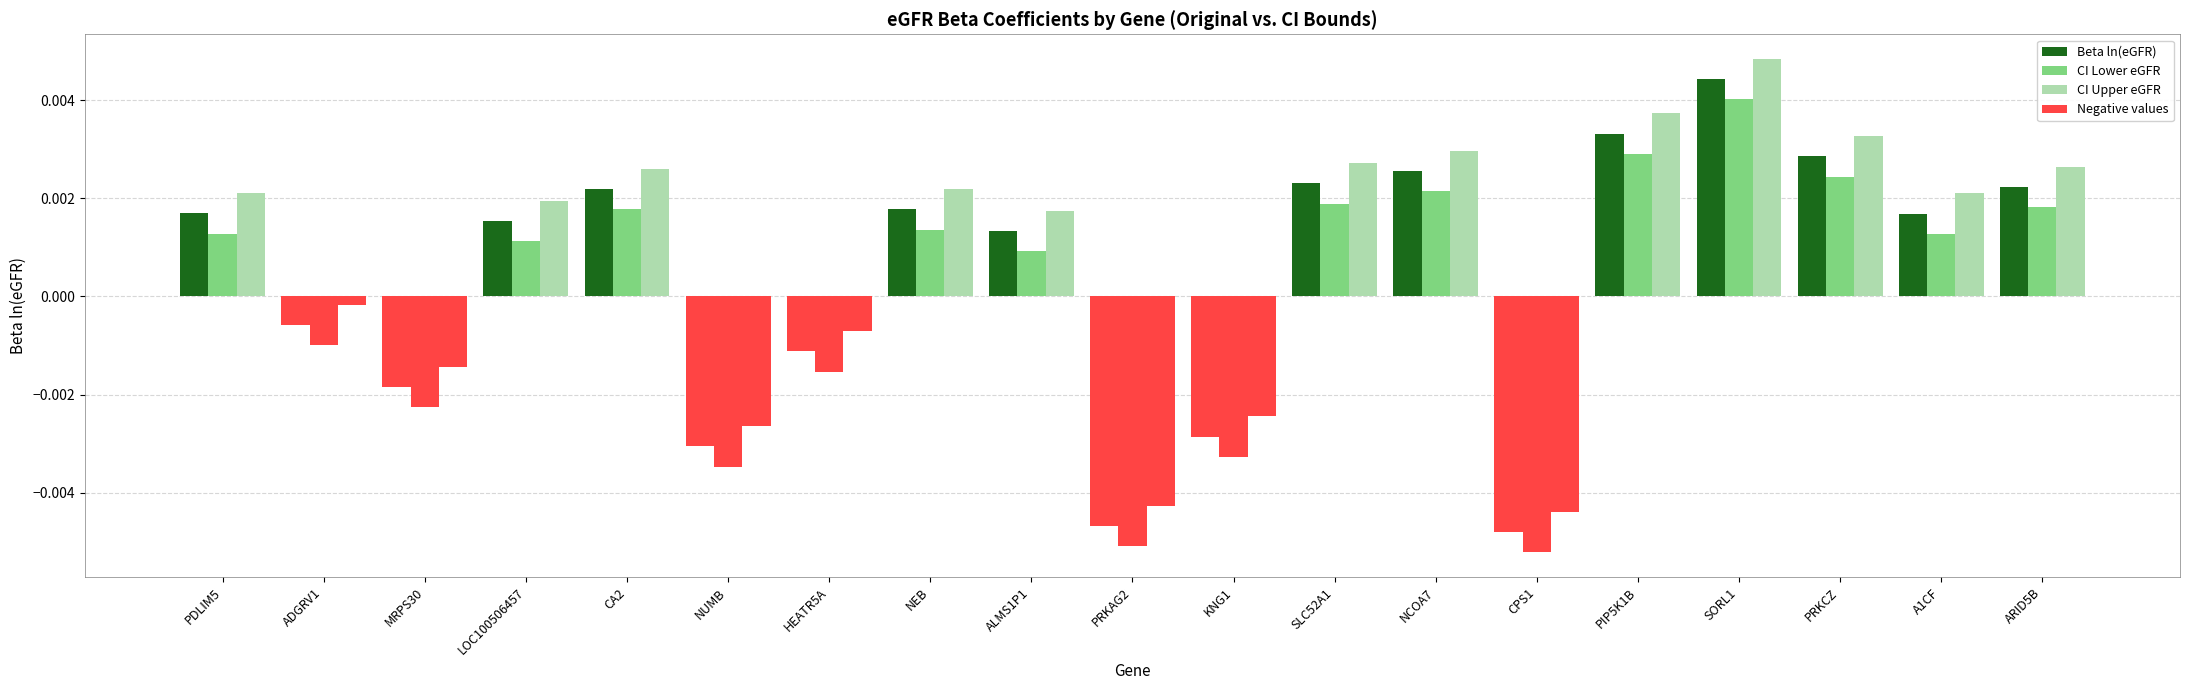

Which series has the largest total across all categories?

CI Upper eGFR